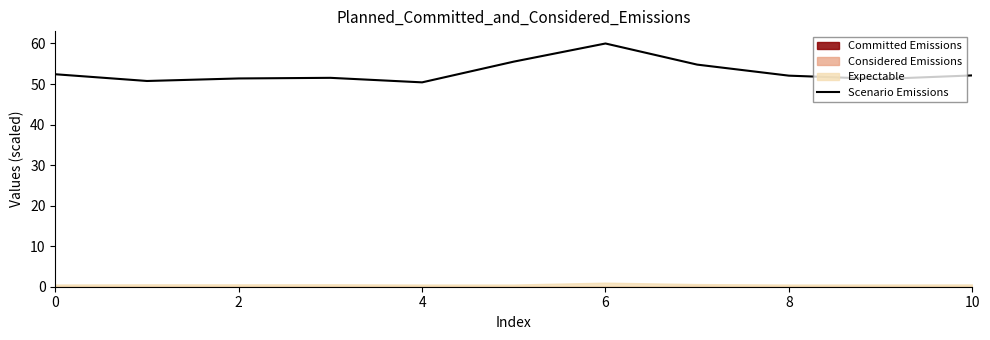

What is the difference between the second highest and minimum values?

5.1